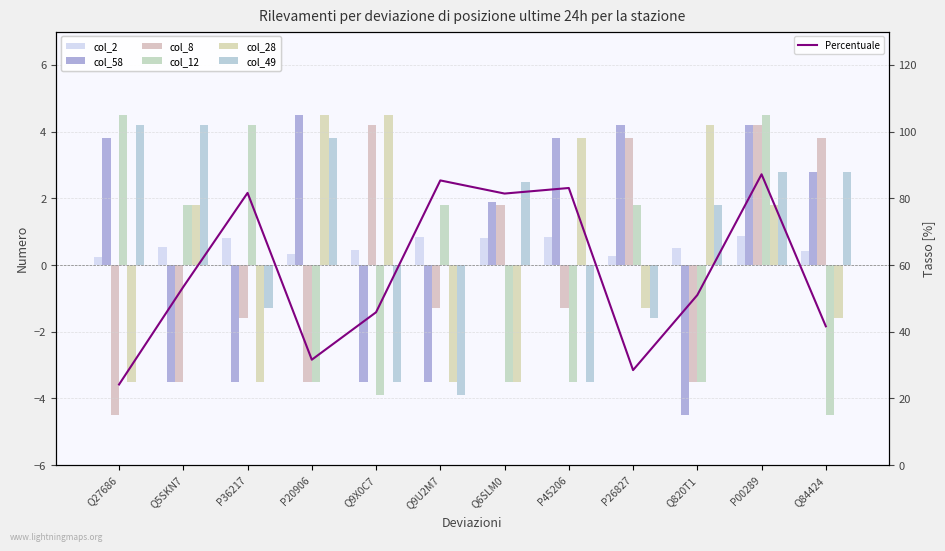

What is the spread (max minus min) of values at Q6SLM0?

6.0